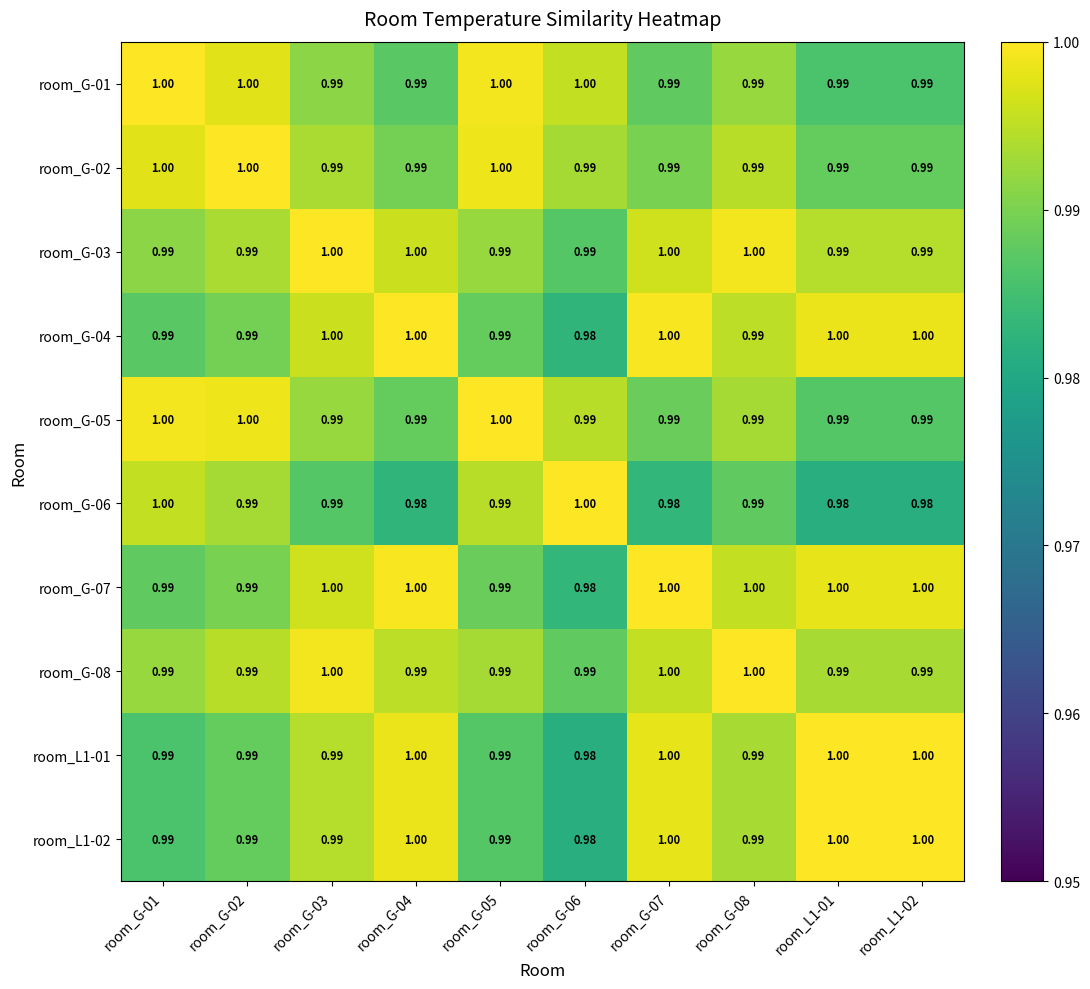

Is the value of room_G-06 at room_G-07 greater than the value of room_G-02 at room_L1-01?

No